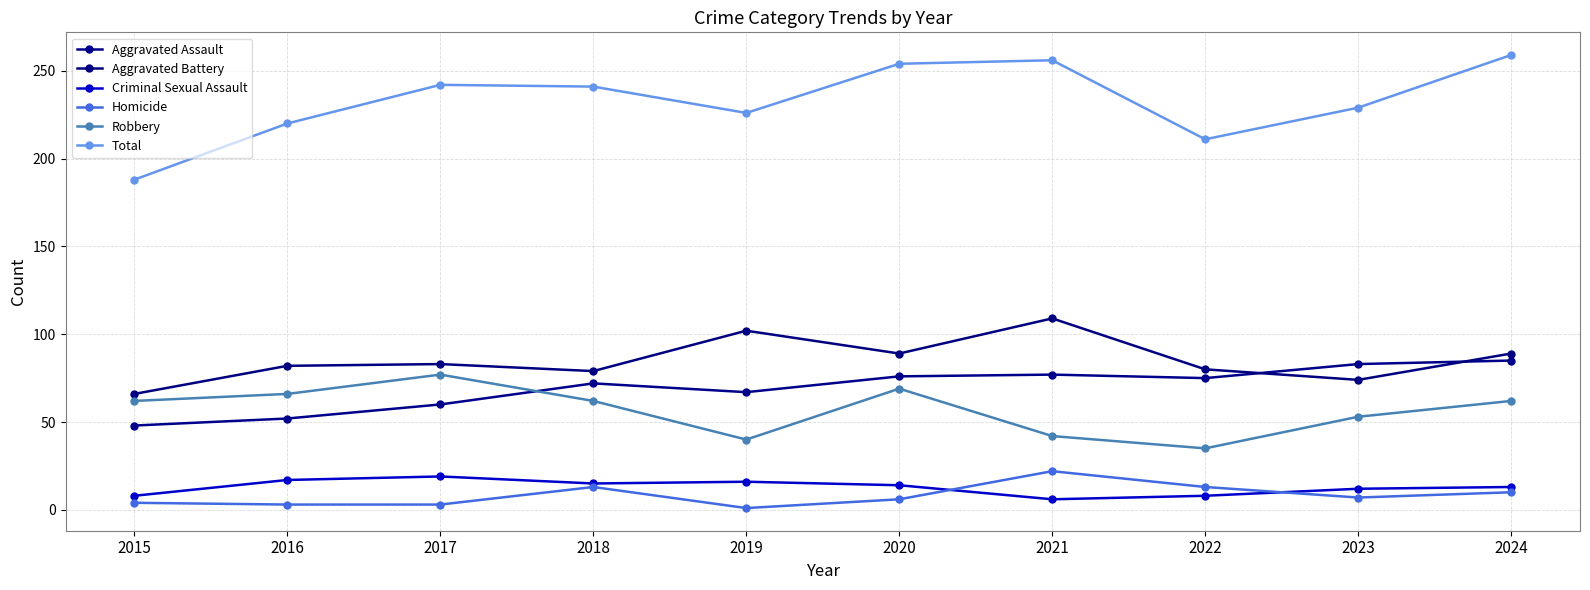

At how many categories does at least one series exceed 226?

6